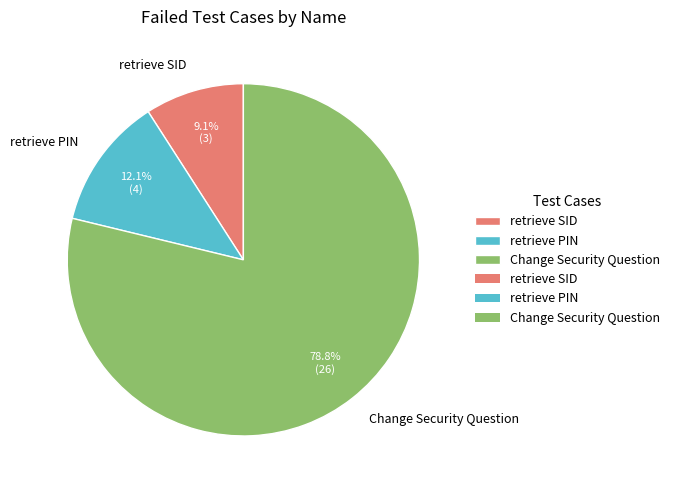

What percentage is NOT represented by retrieve SID?

90.9%